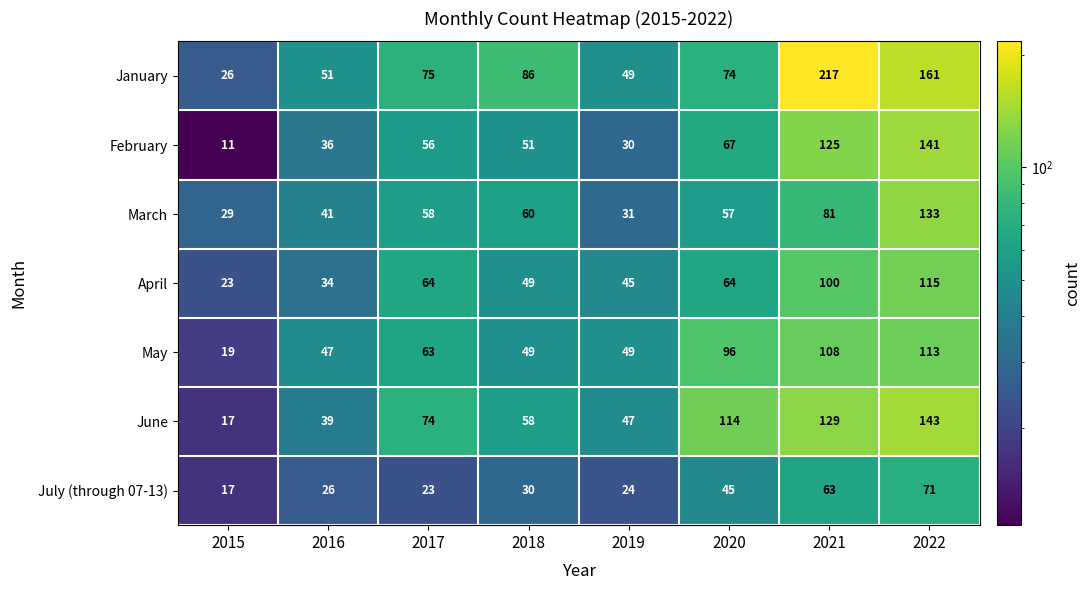

Which series changed the most between 2018 and 2022?

February